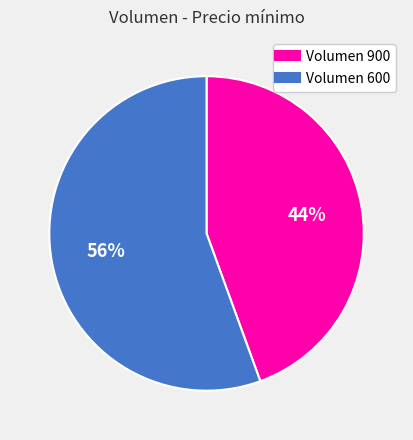

Does any single category account for the majority?

Yes